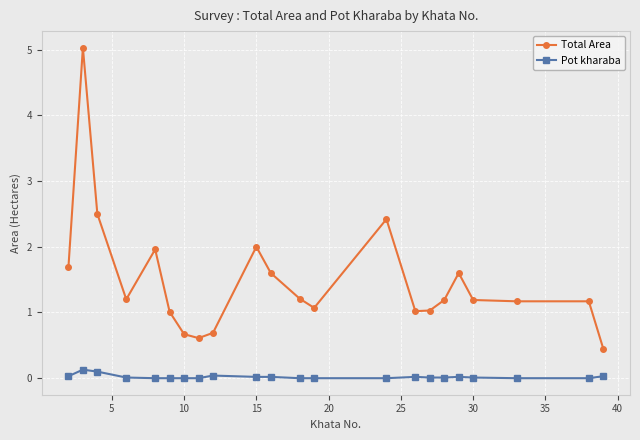

Which series has the largest total across all categories?

Total Area